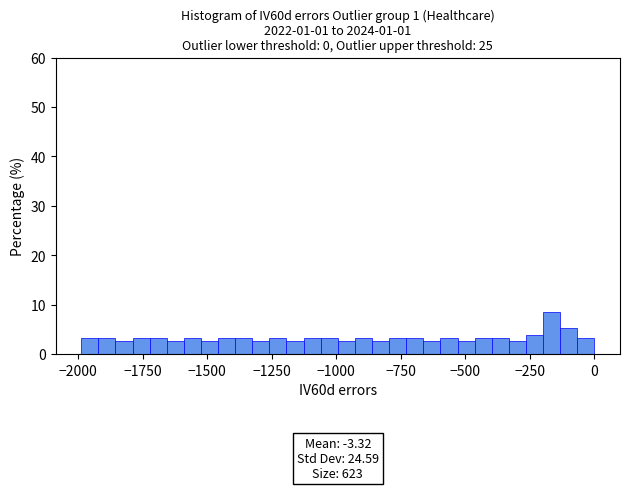

Read against the x-axis, roughly where is the centre of the tallest bar?

-150